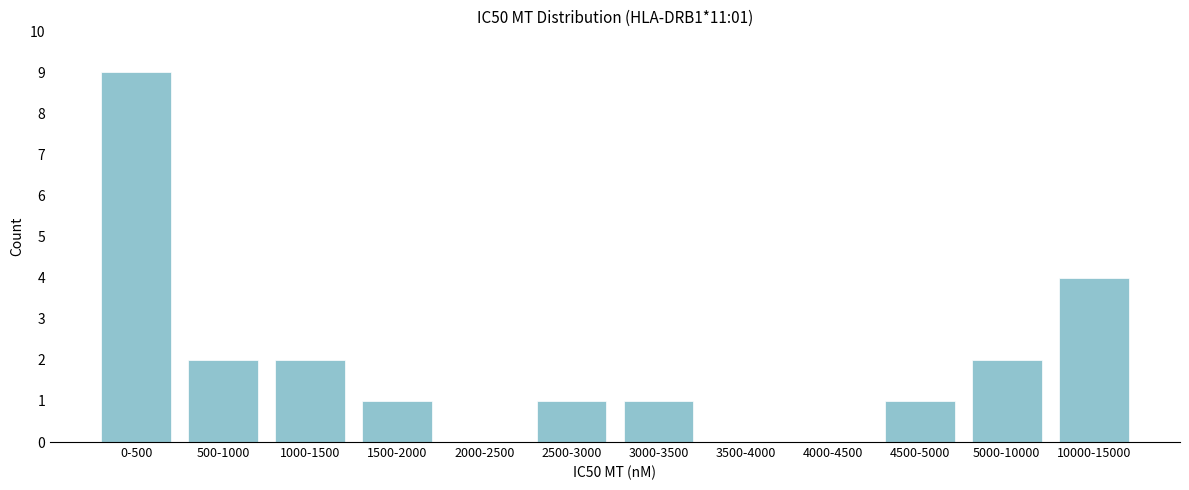

Reading right to left, list all the values displayed in this chart.

10000-15000=4	5000-10000=2	4500-5000=1	4000-4500=0	3500-4000=0	3000-3500=1	2500-3000=1	2000-2500=0	1500-2000=1	1000-1500=2	500-1000=2	0-500=9